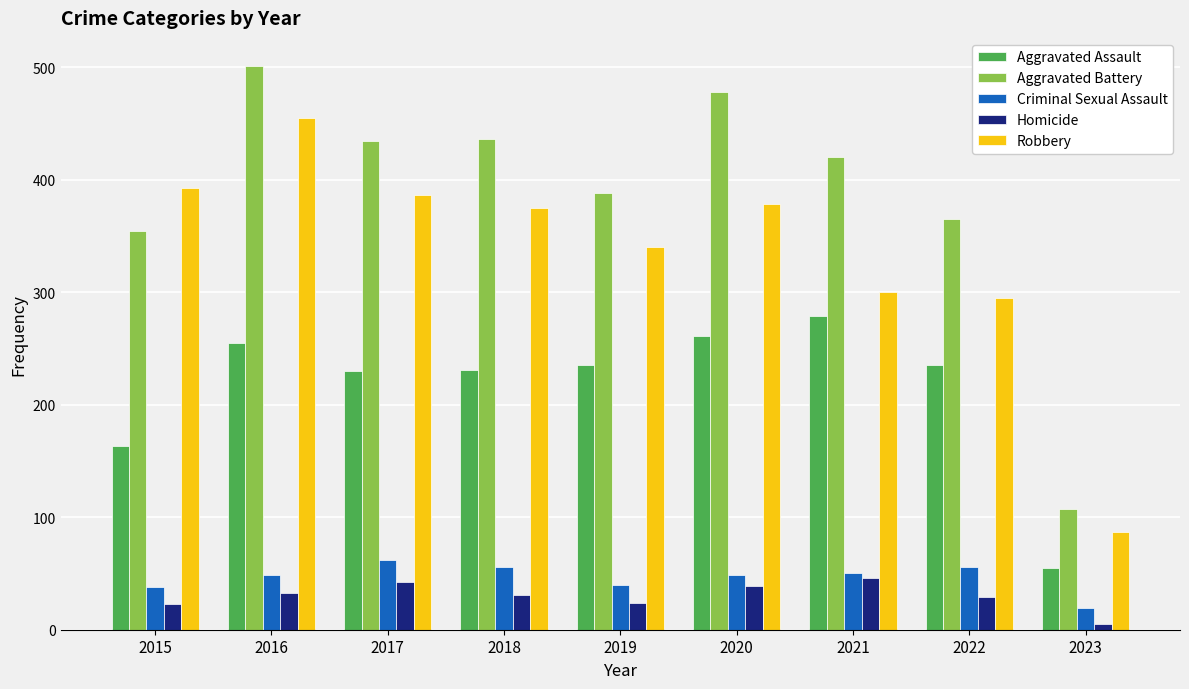

What is the total value across all series at 2017?

1154